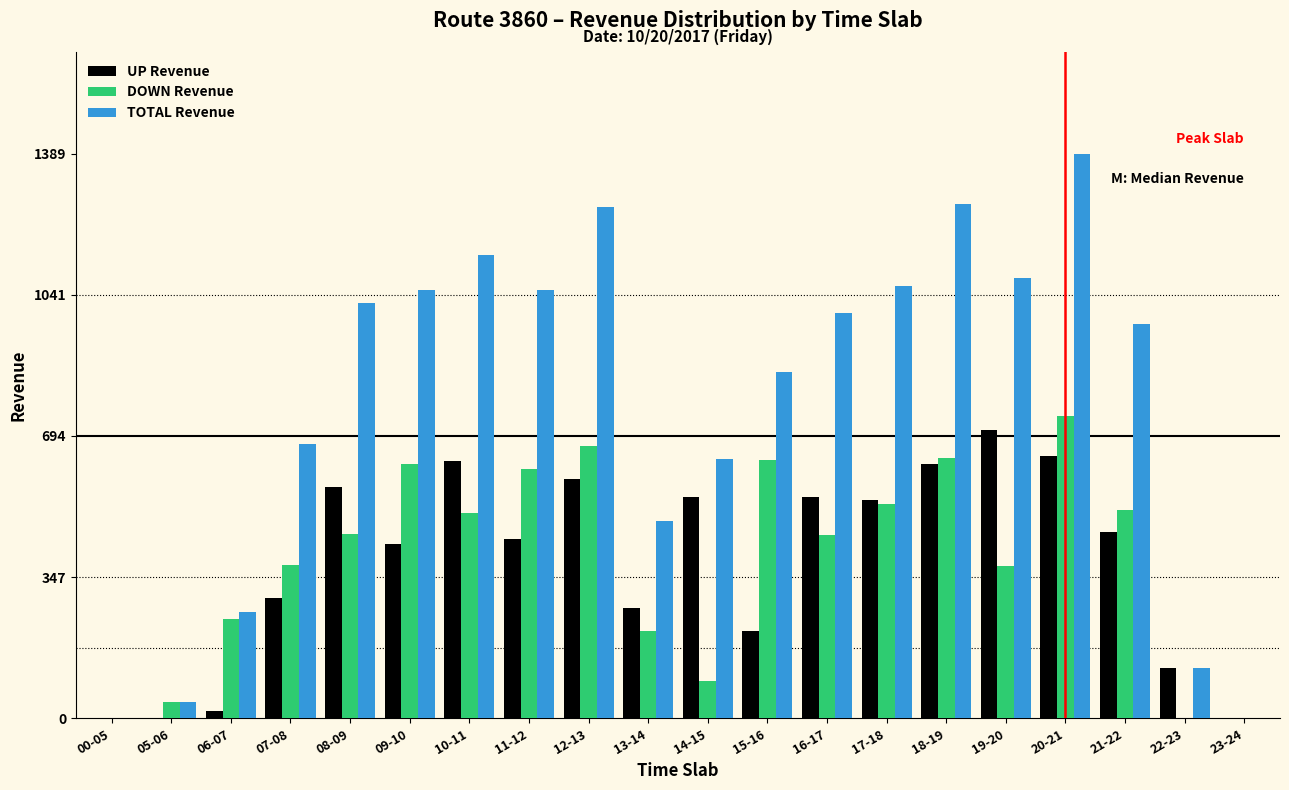

Which category has the highest value across all series?

20-21